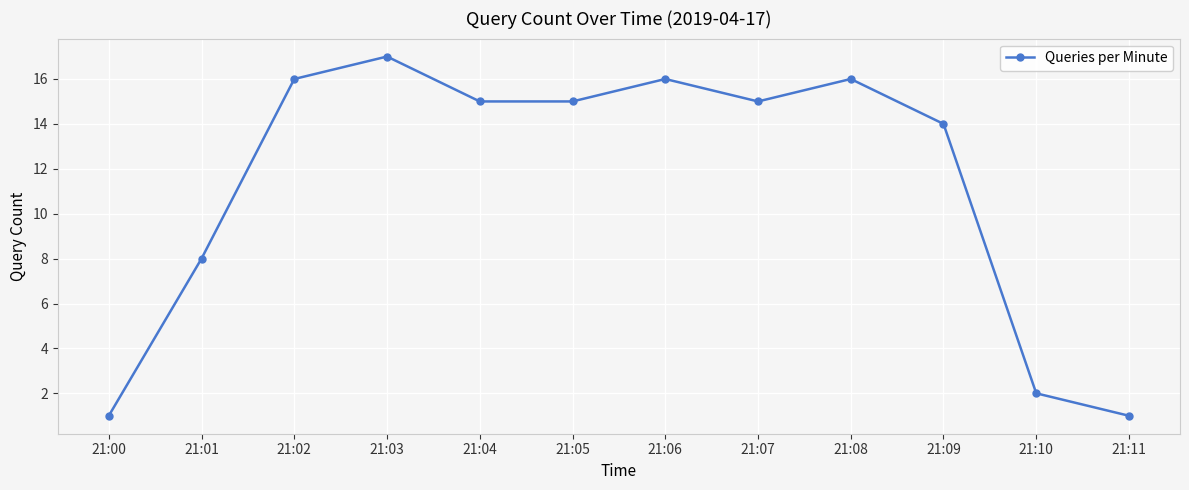

How many points are higher than both their immediate neighbors (excluding endpoints)?

3